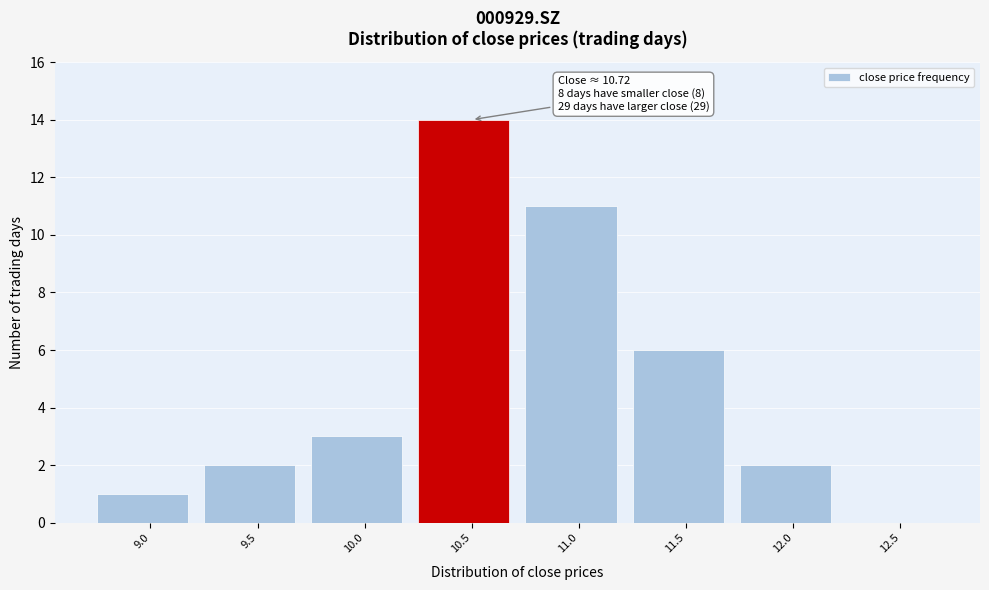

Reading right to left, transcribe all the data shown in this chart.

12.5=0	12.0=2	11.5=6	11.0=11	10.5=14	10.0=3	9.5=2	9.0=1